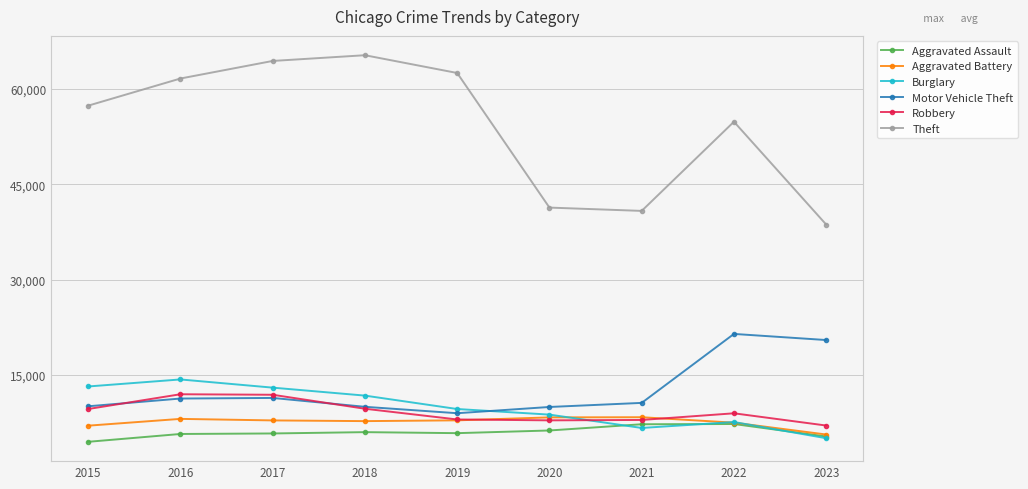

Which series has the largest total across all categories?

Theft